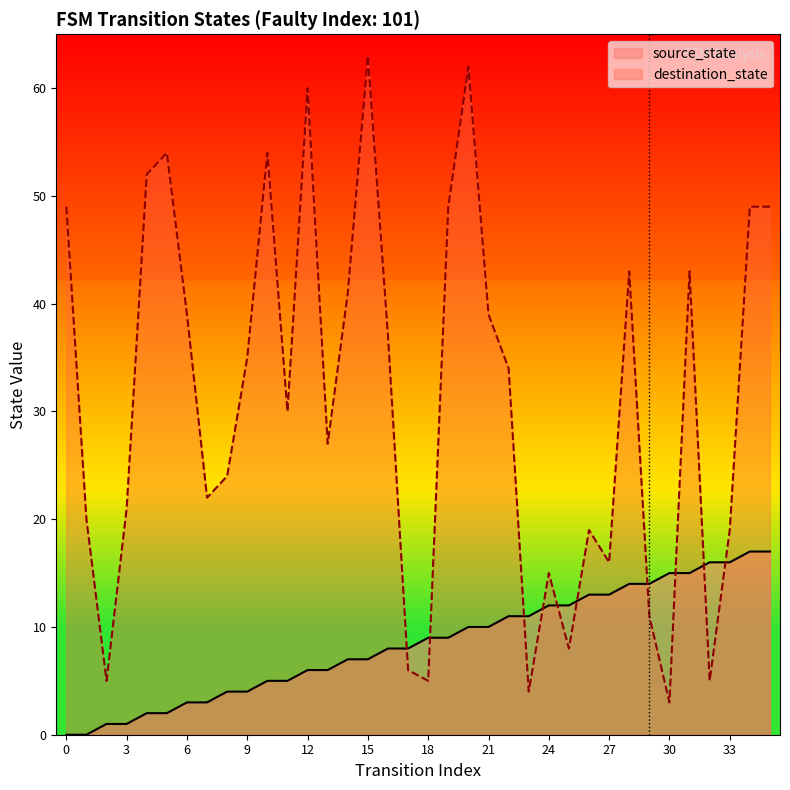

What is the sum of all source_state values?

306